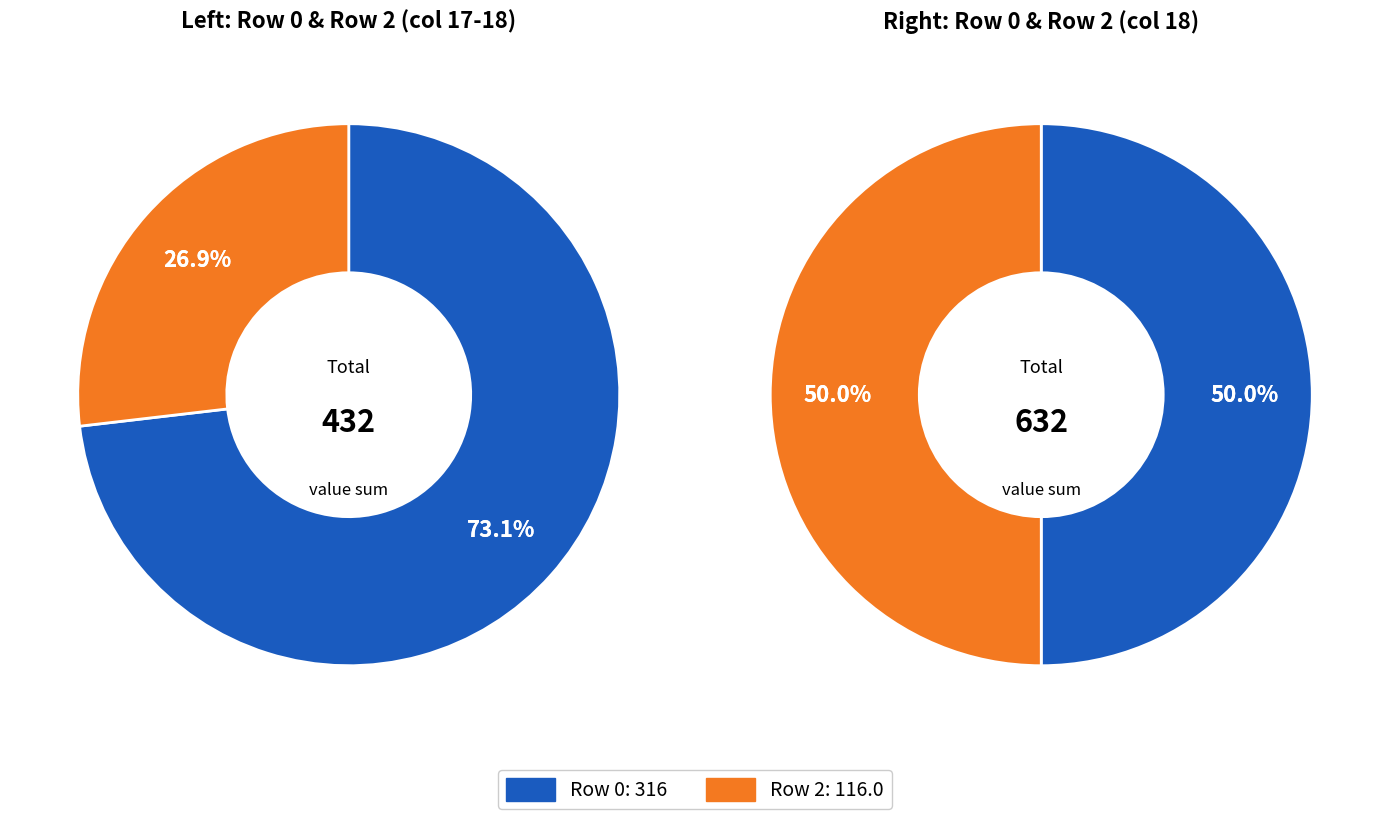

Does 19 account for over 50% of the chart?

No